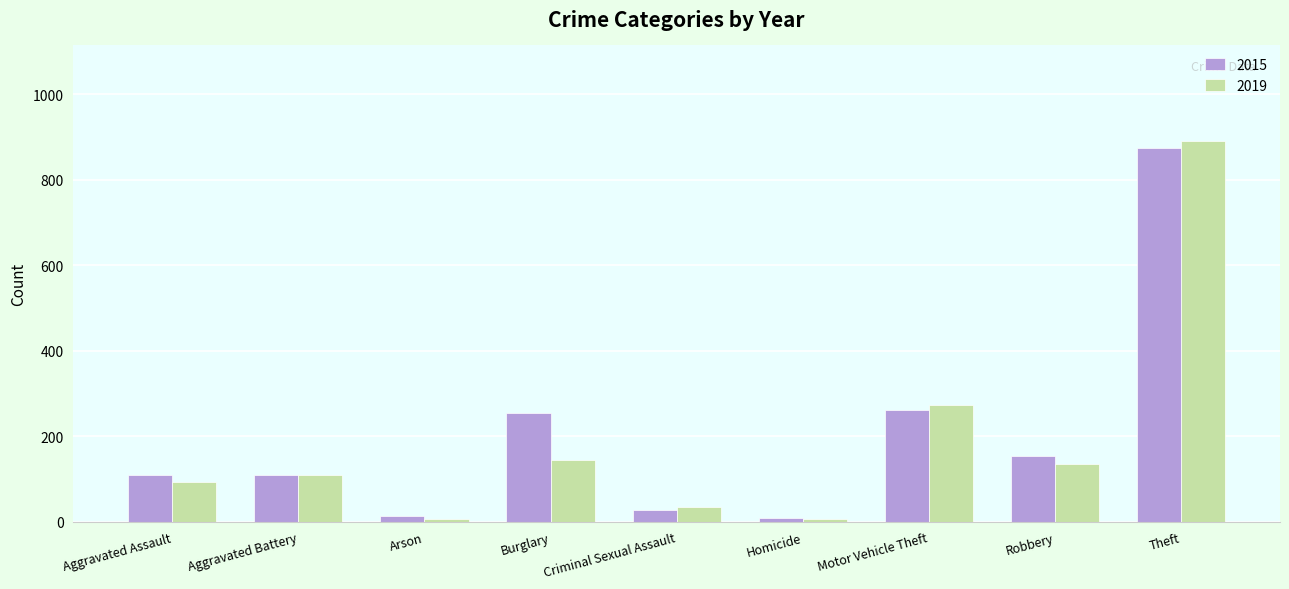

Which label corresponds to the largest value in the chart?

Theft